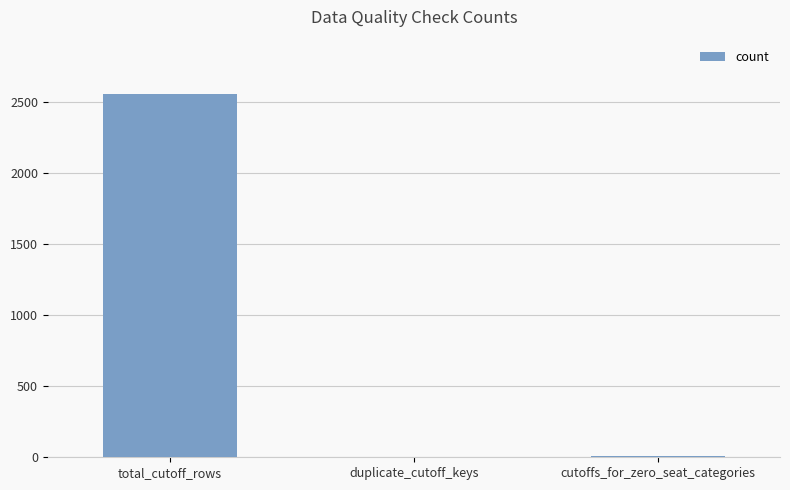

How many data points does each series have?

3